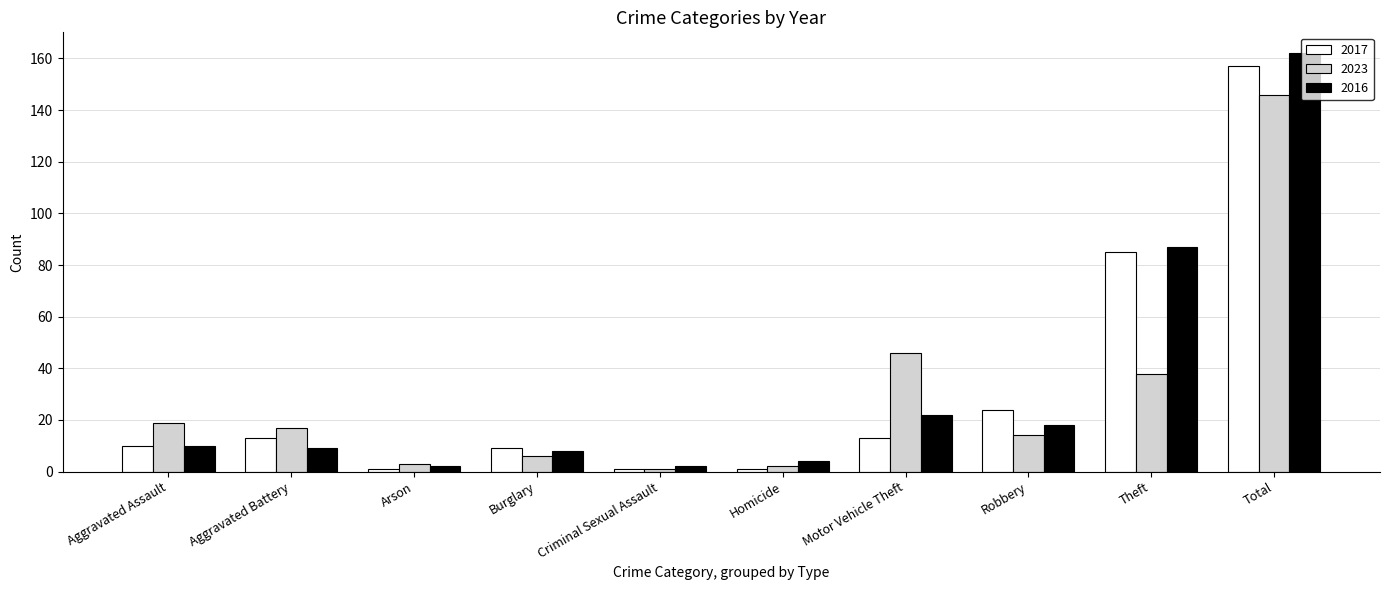

How many data points in 2023 are less than 17?

5